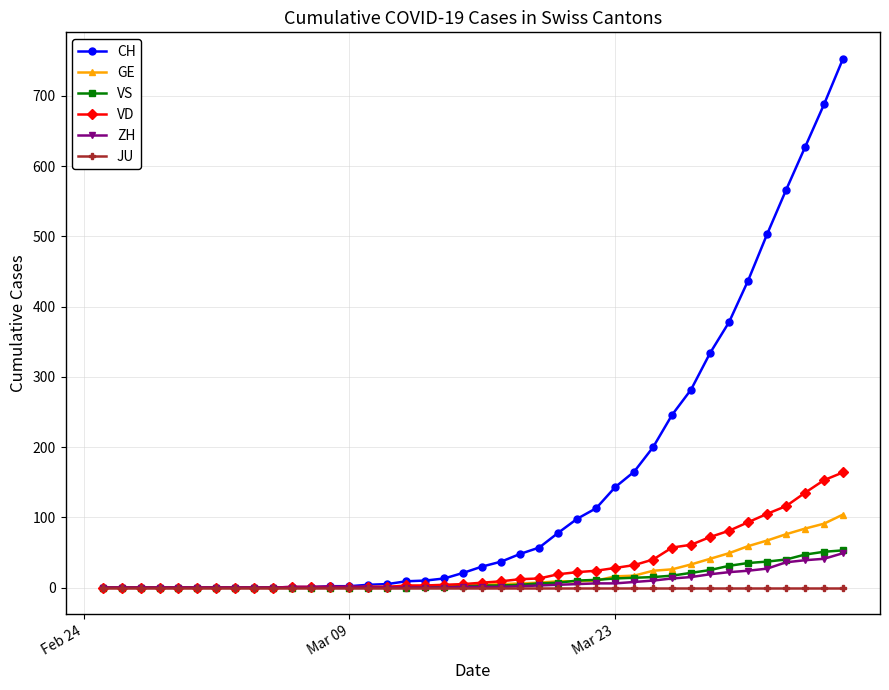

Which series has the largest total across all categories?

CH